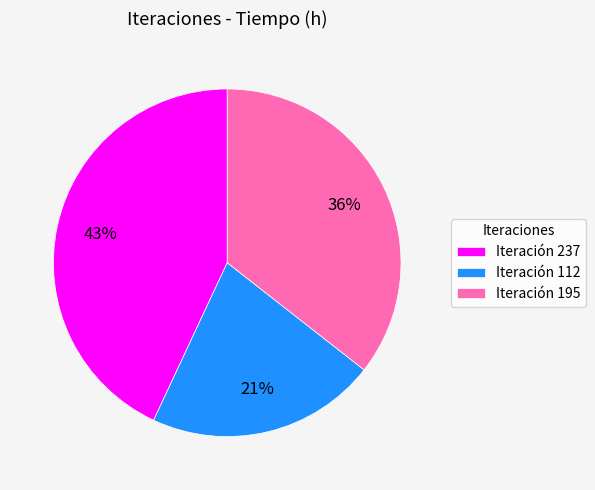

Which category has the smallest portion of the pie?

Iteración 112